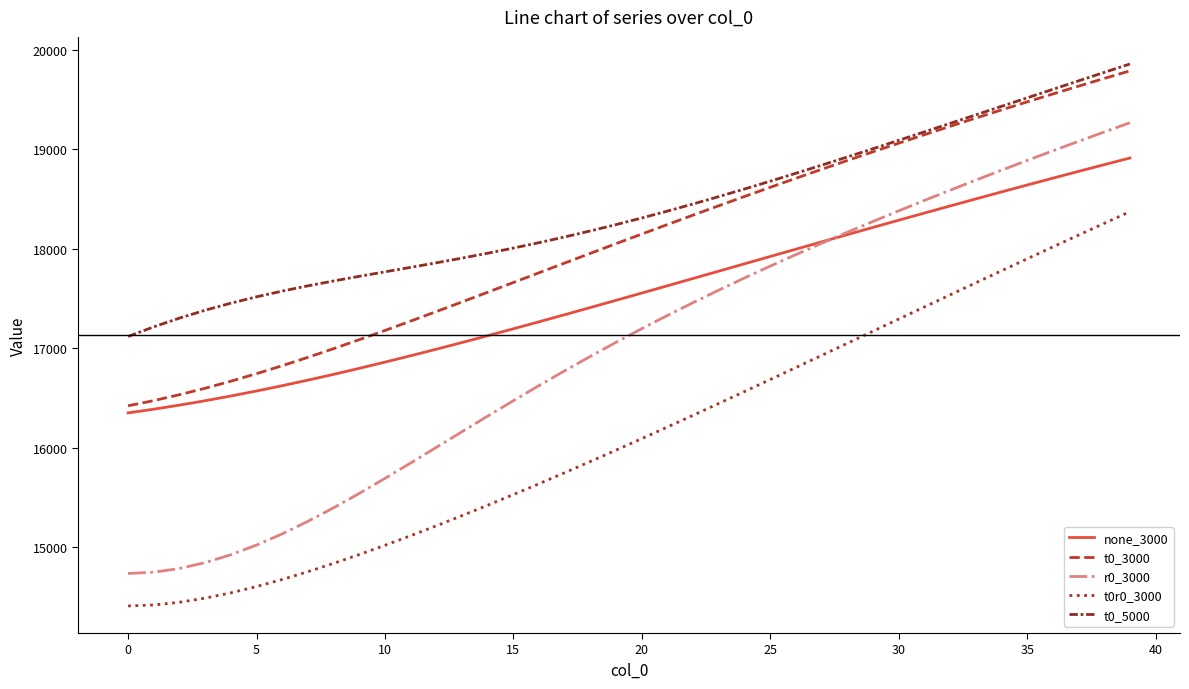

True or false: t0_3000 and t0r0_3000 intersect in this chart.

False